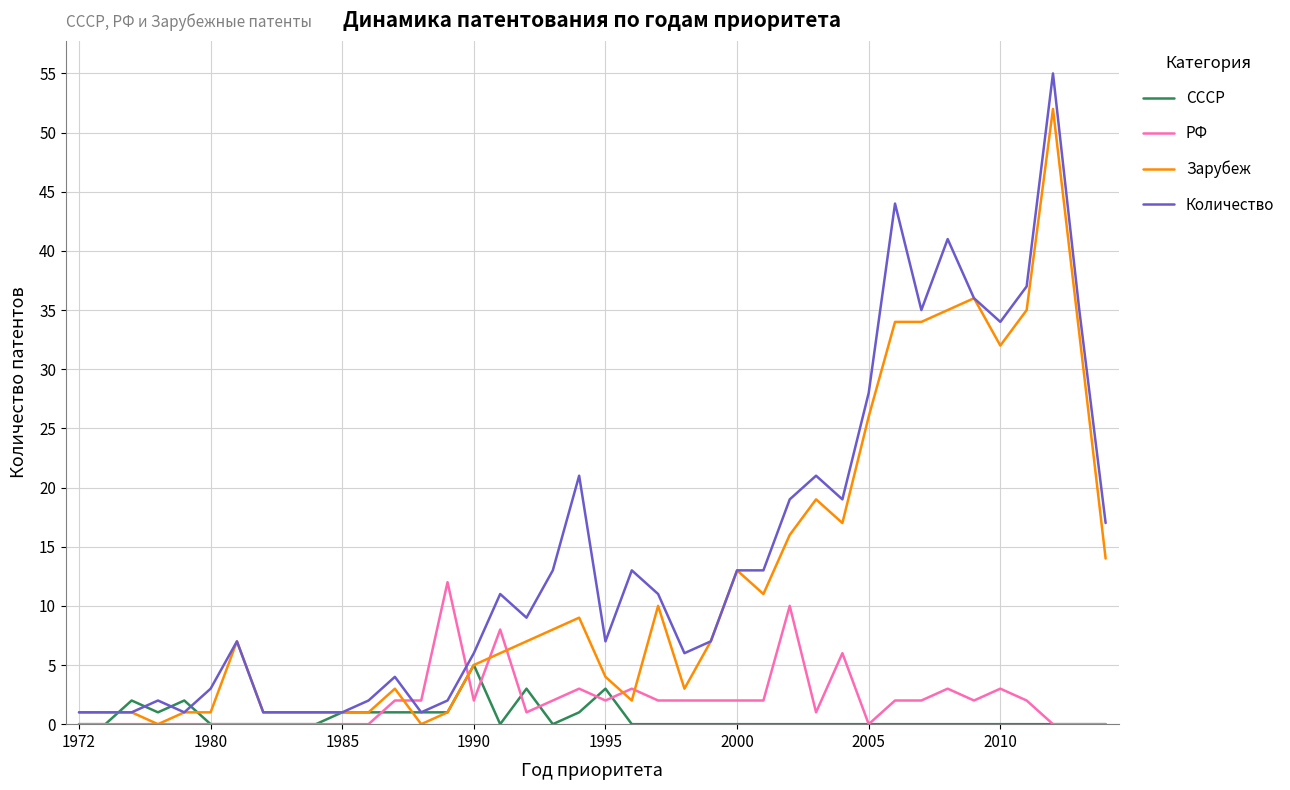

What is the maximum value for РФ?

12